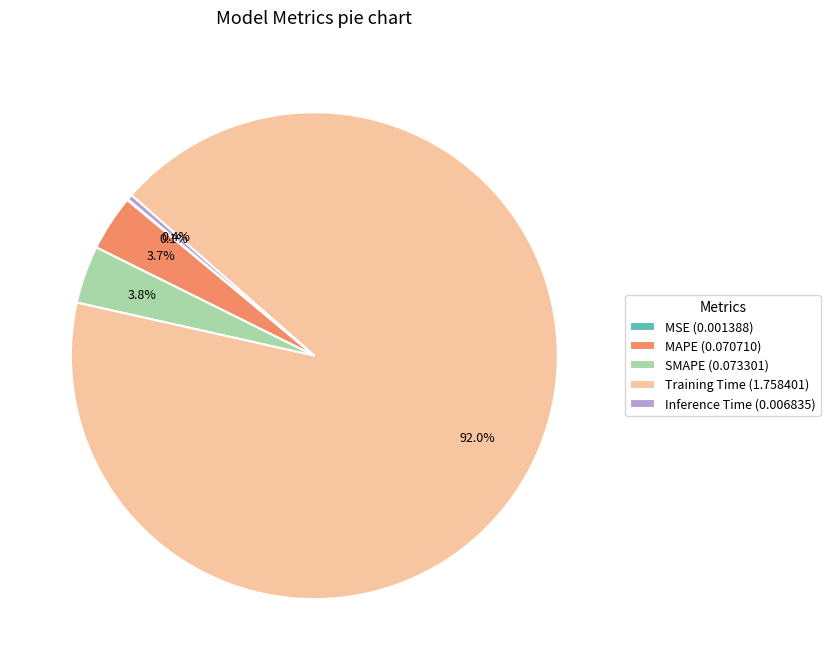

Is there a majority slice in this chart?

Yes